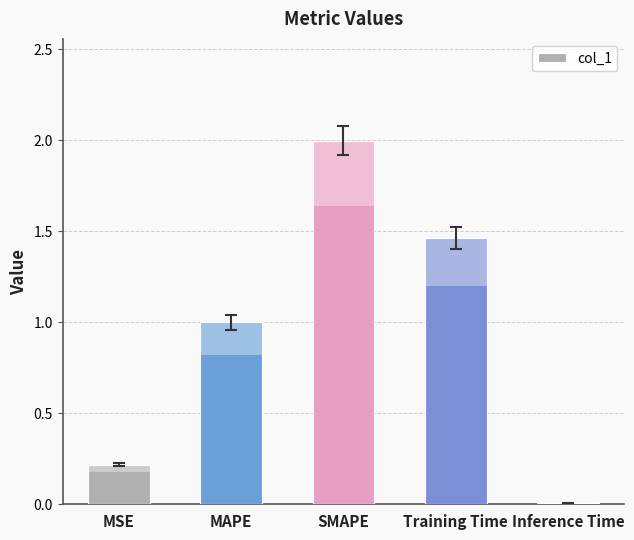

What is the label of the 2nd bar from the right?

Training Time